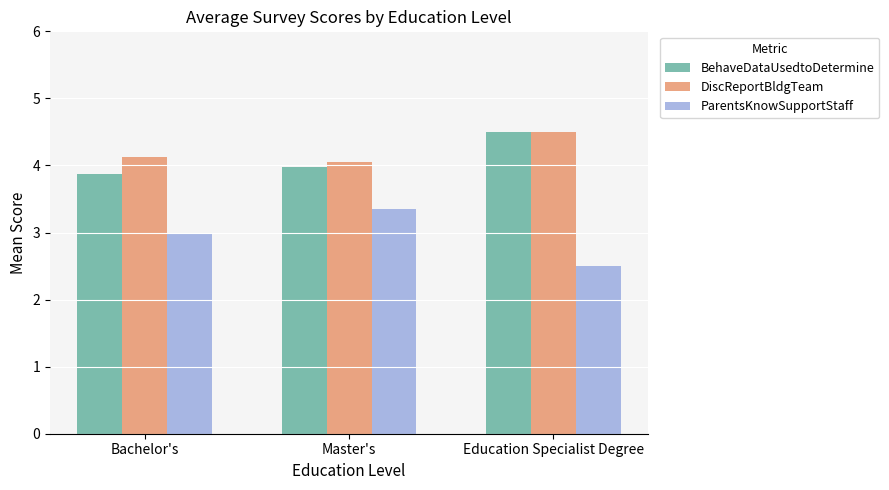

Rank the series at Bachelor's from lowest to highest value.

ParentsKnowSupportStaff, BehaveDataUsedtoDetermine, DiscReportBldgTeam